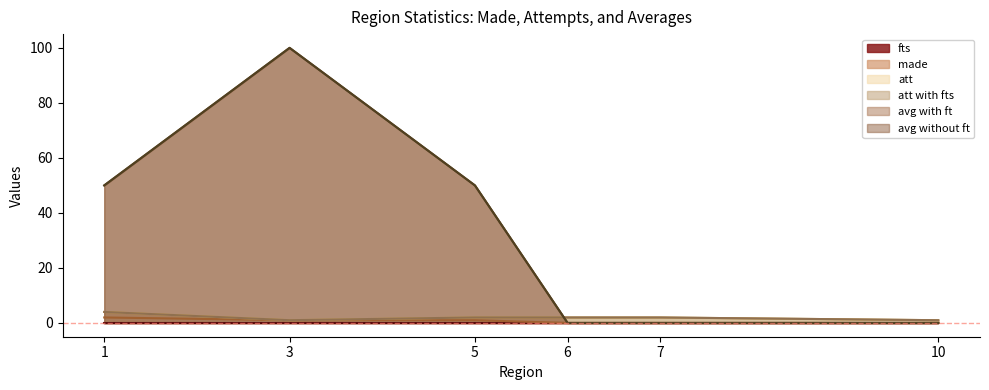

What is the sum of the att with fts values at 7 and 10?

3